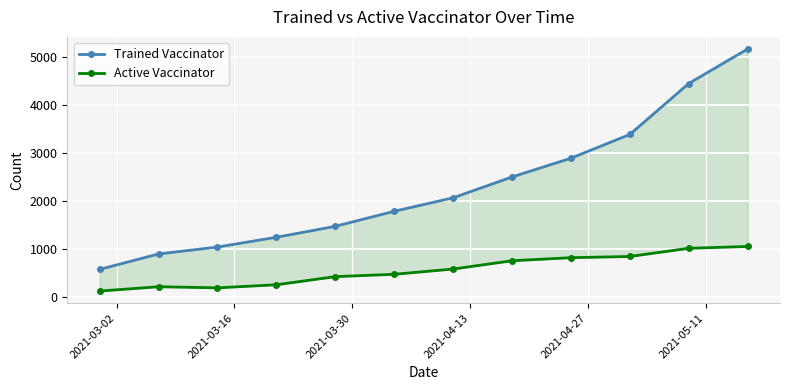

Rank the series at 2021-03-16 from lowest to highest value.

Active Vaccinator, Trained Vaccinator